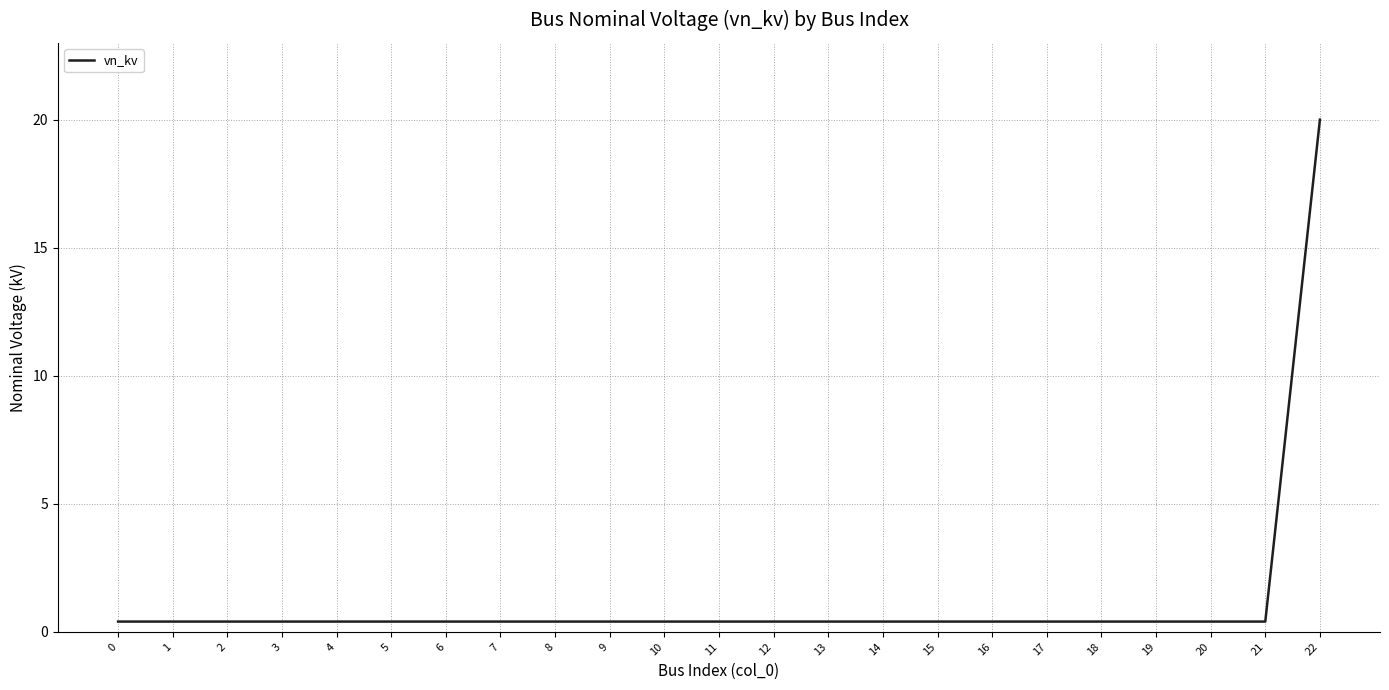

Reading left to right, extract all data points from this chart.

0.4	0.4	0.4	0.4	0.4	0.4	0.4	0.4	0.4	0.4	0.4	0.4	0.4	0.4	0.4	0.4	0.4	0.4	0.4	0.4	0.4	0.4	20.0